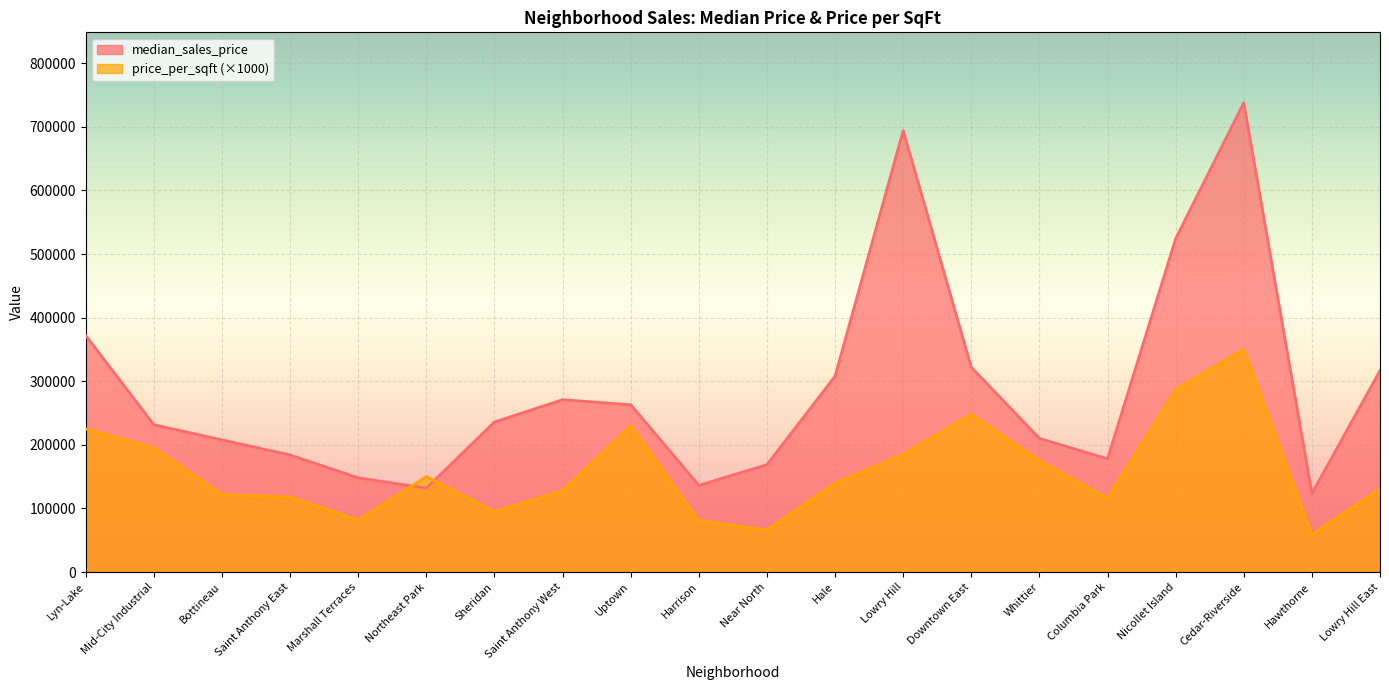

What is the lowest value of the median_sales_price series?

123583